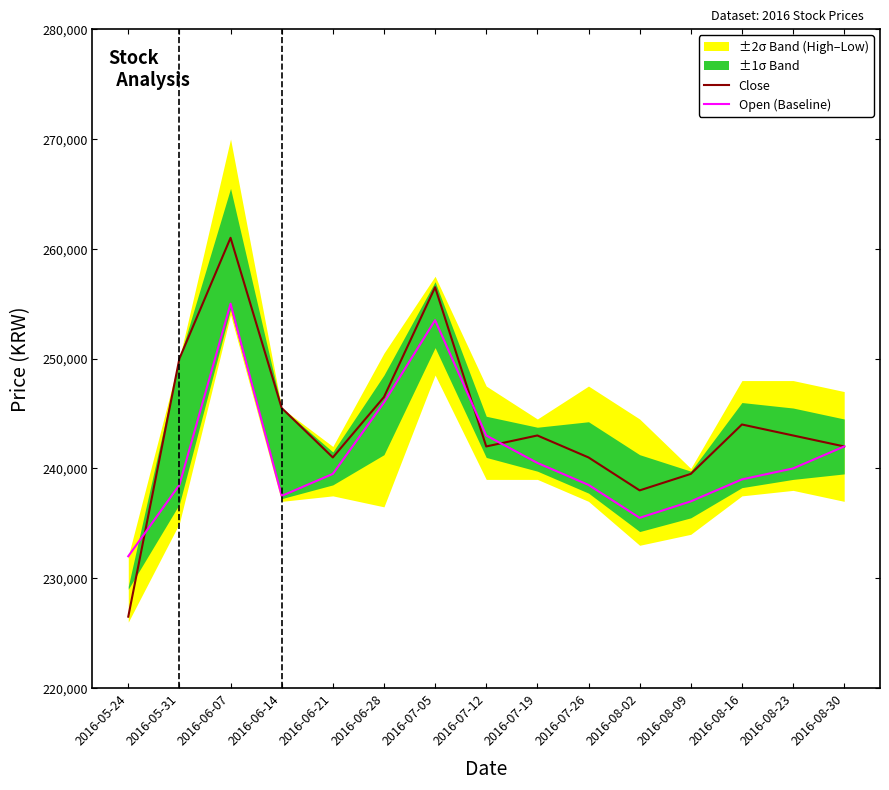

Which series has the widest spread of values?

Close